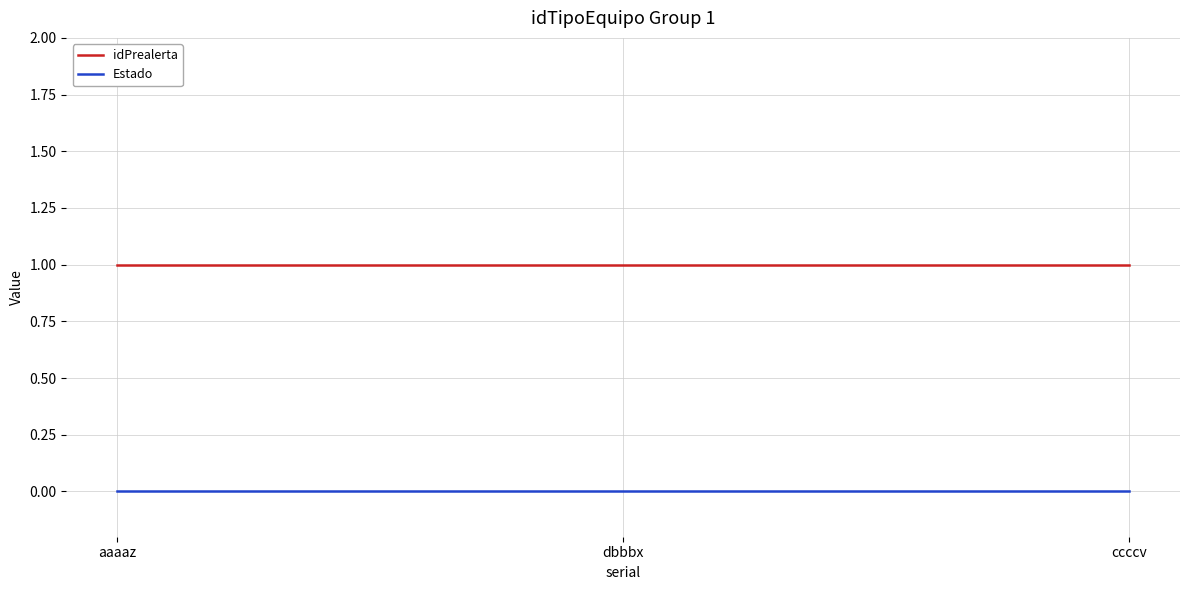

Rank the series at aaaaz from lowest to highest value.

Estado, idPrealerta